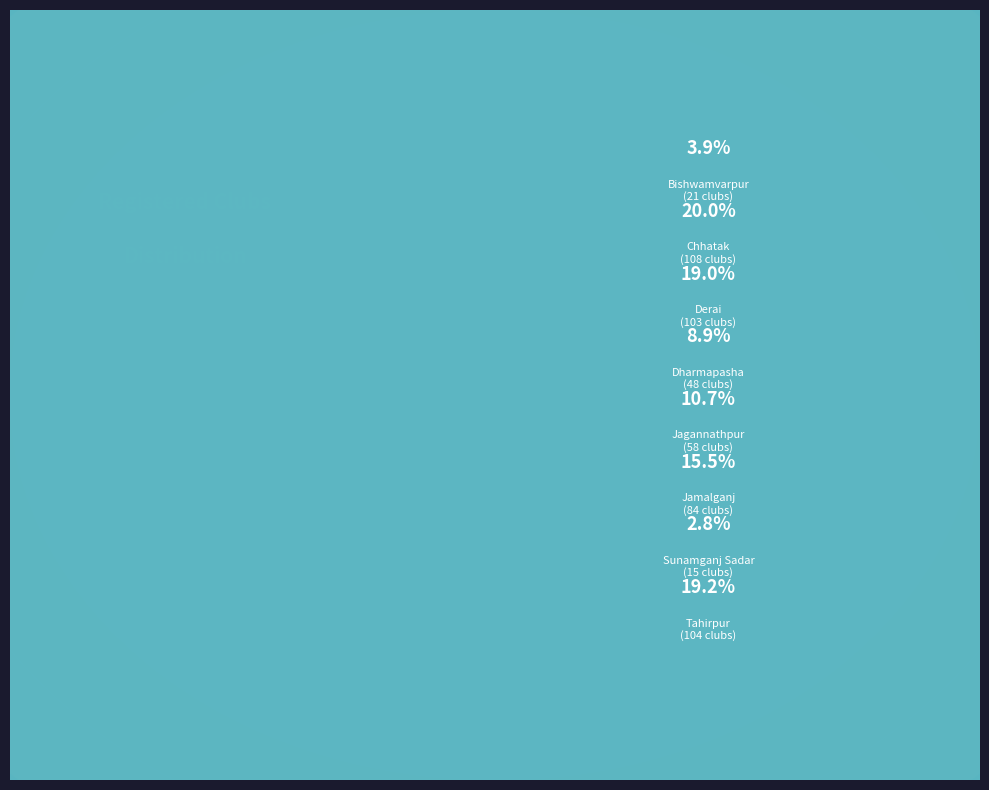

Does Derai represent more than half of the total?

No